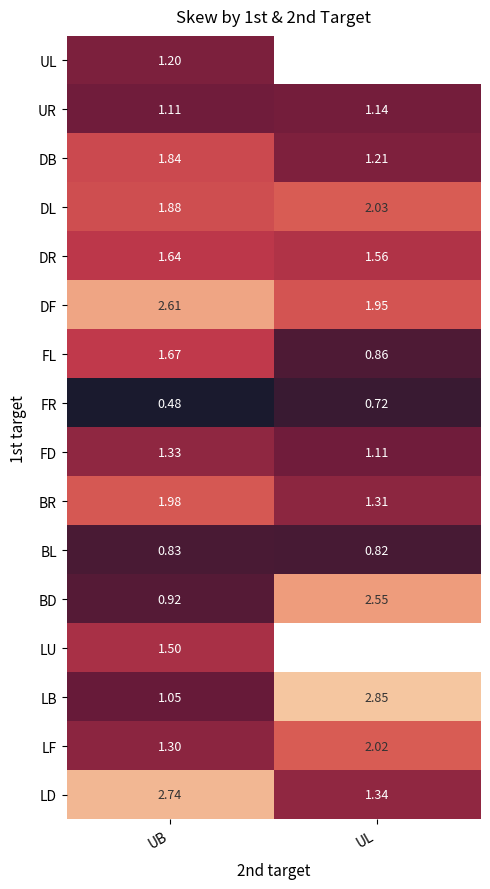

At UB, list the series in order from largest to smallest.

LD, DF, BR, DL, DB, FL, DR, LU, FD, LF, UL, UR, LB, BD, BL, FR